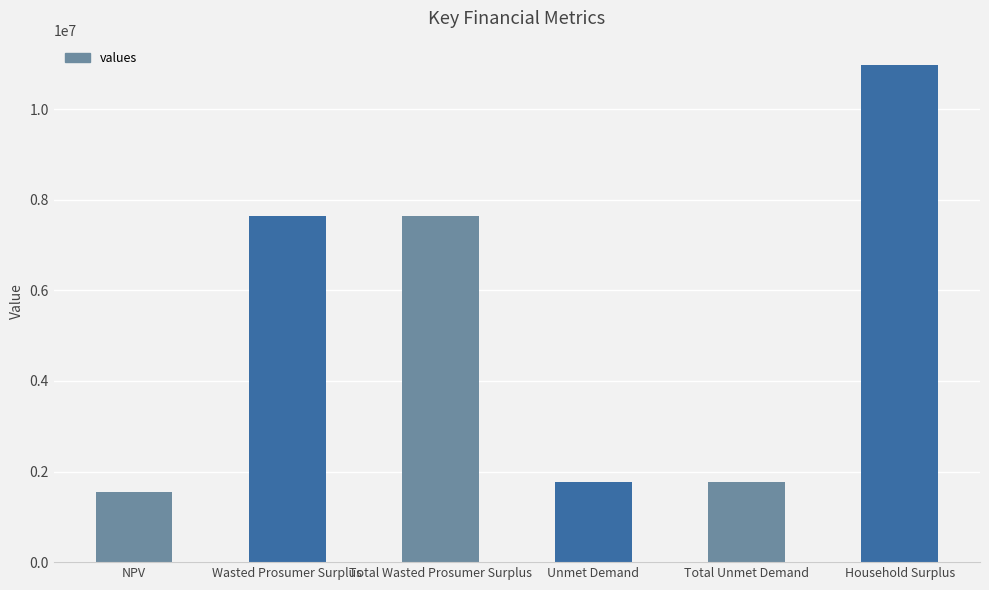

What is the label of the 1st bar from the right?

Household Surplus